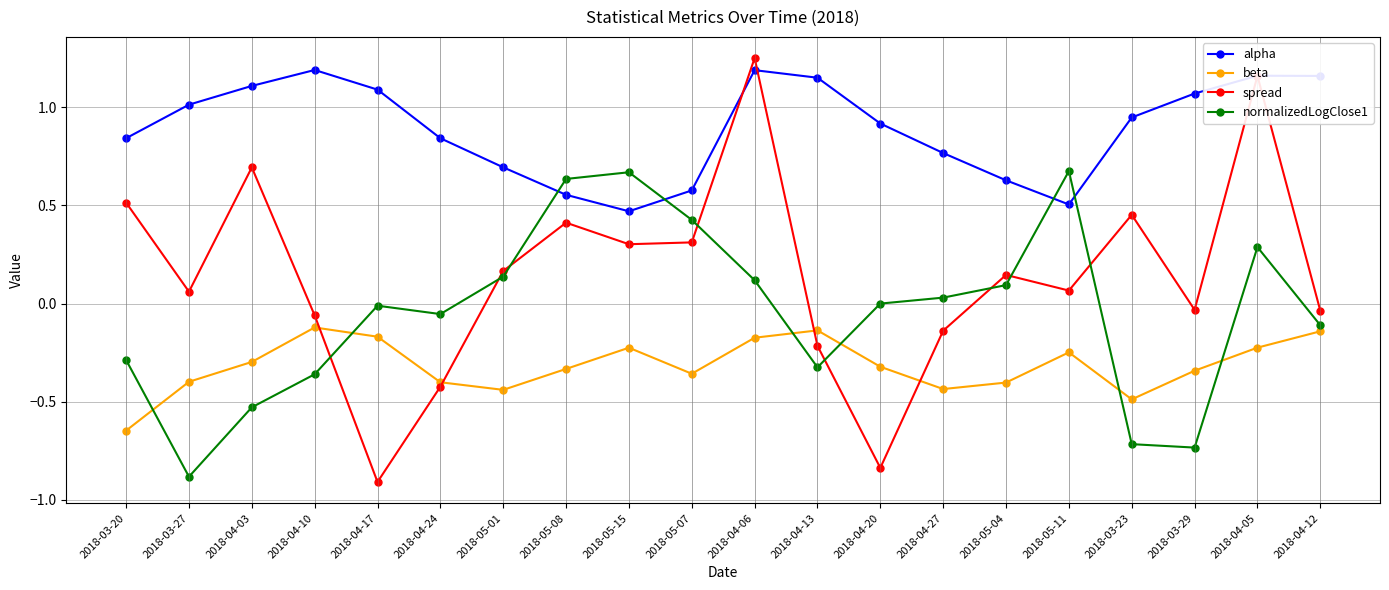

What is the label of the 20th point from the left?

2018-04-12